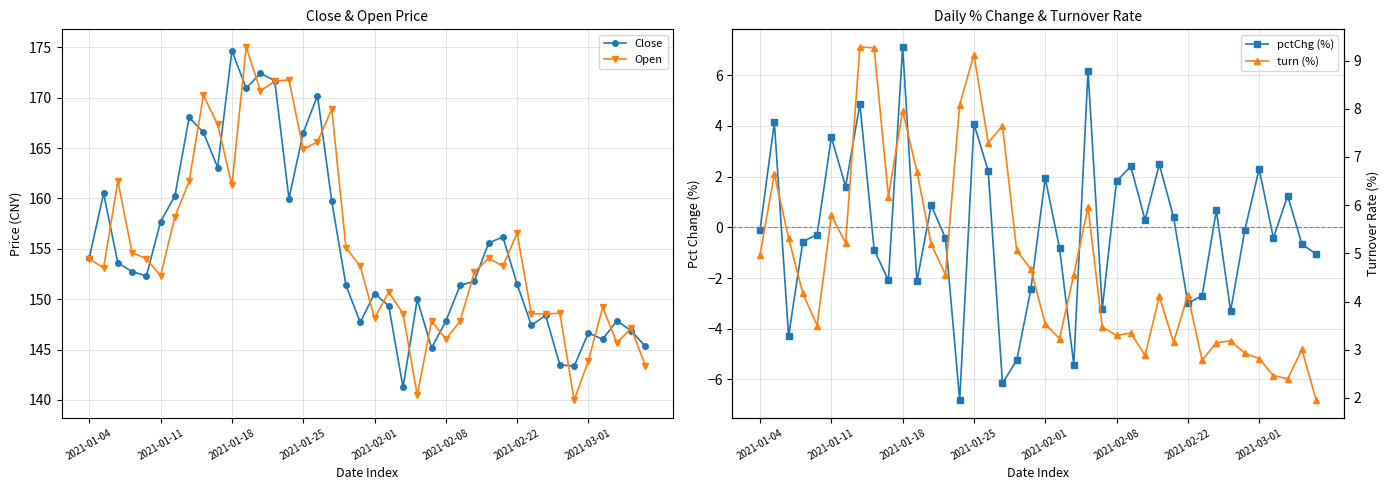

What is the value of the pctChg (%) point at the 5th from the left?

-0.3